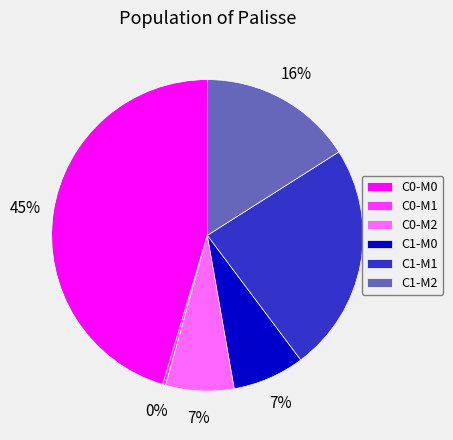

How many segments does this pie chart have?

6